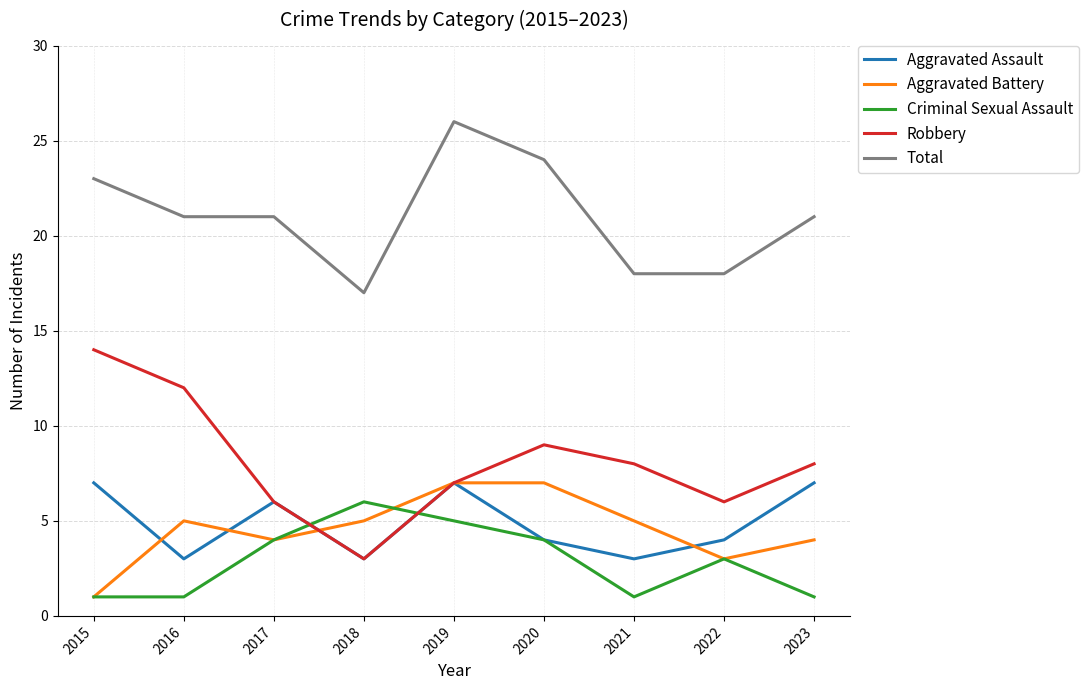

Which series has the largest range (max minus min)?

Robbery